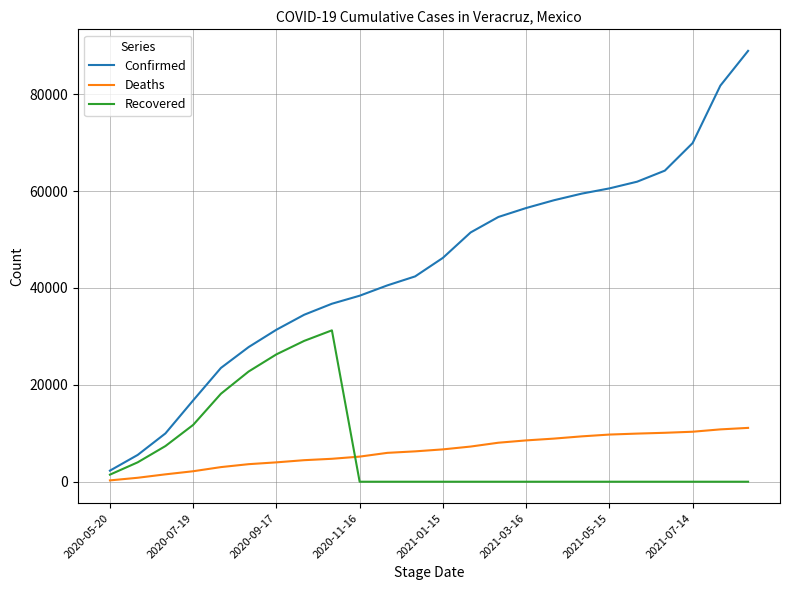

What is the average value of the Deaths series?

6366